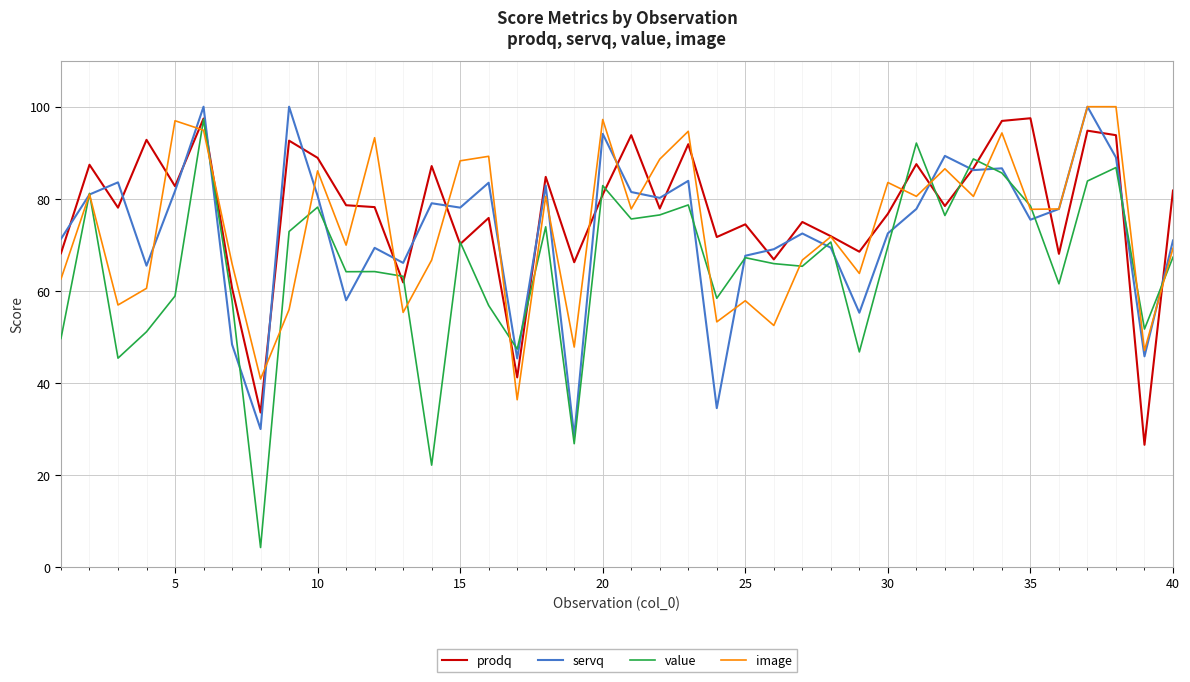

Which series has the widest spread of values?

value